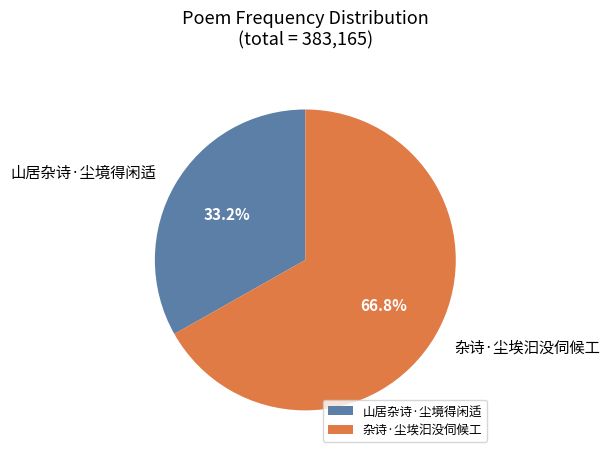

Which has a higher value, 杂诗·尘埃汩没伺候工 or 山居杂诗·尘境得闲适?

杂诗·尘埃汩没伺候工